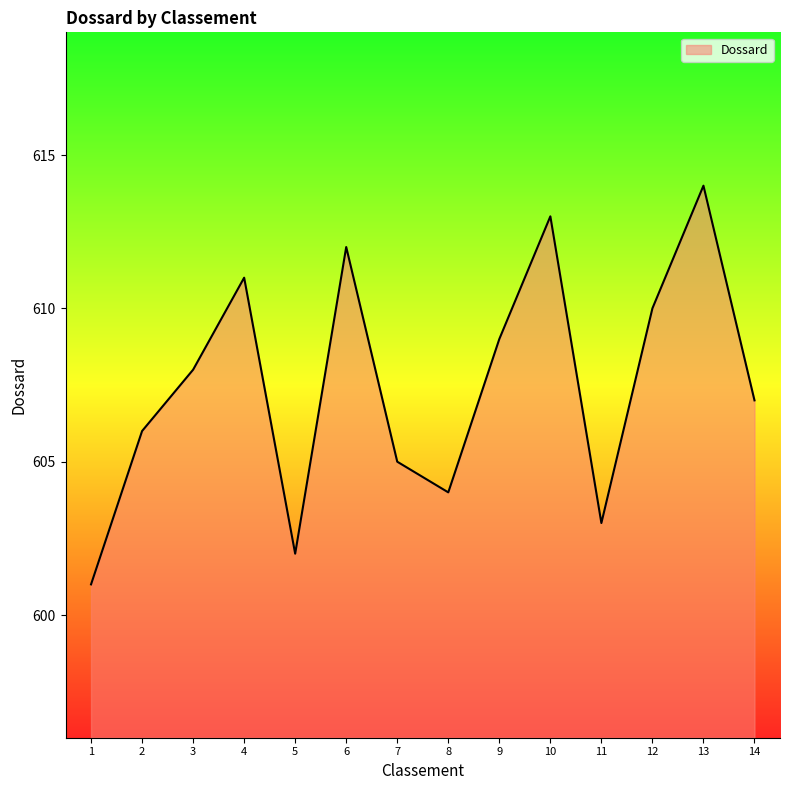

Reading left to right, extract all data points from this chart.

1=601	2=606	3=608	4=611	5=602	6=612	7=605	8=604	9=609	10=613	11=603	12=610	13=614	14=607